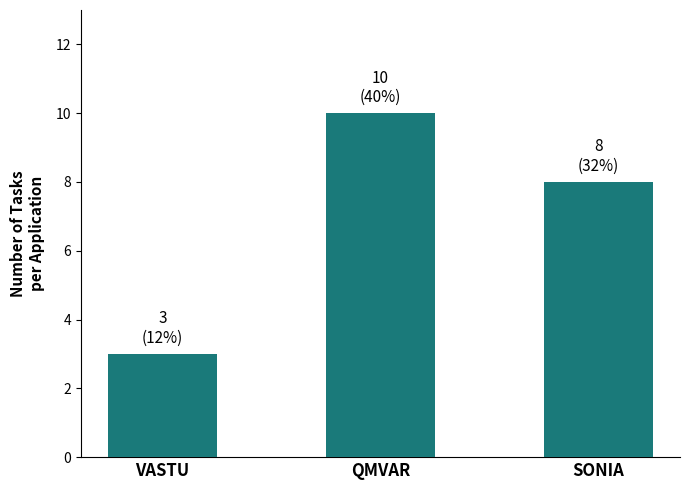

What is the difference between the second highest and minimum values?

5